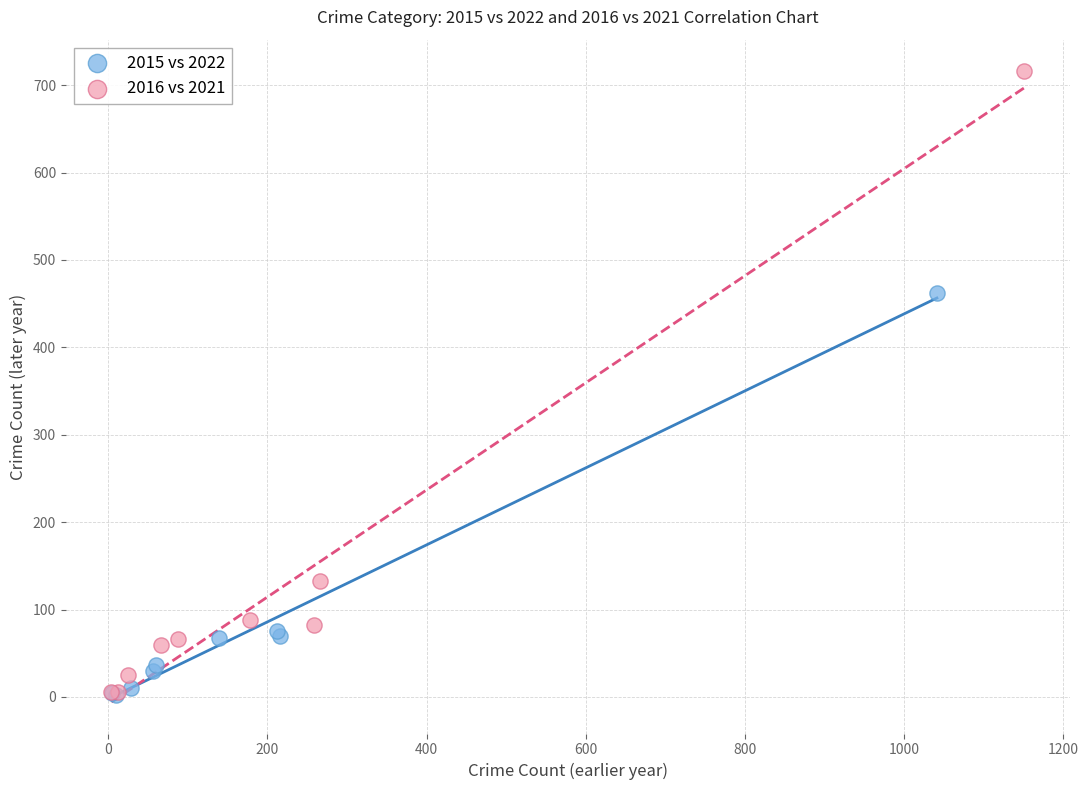

What are all the series names shown in the legend?

2015 vs 2022, 2016 vs 2021